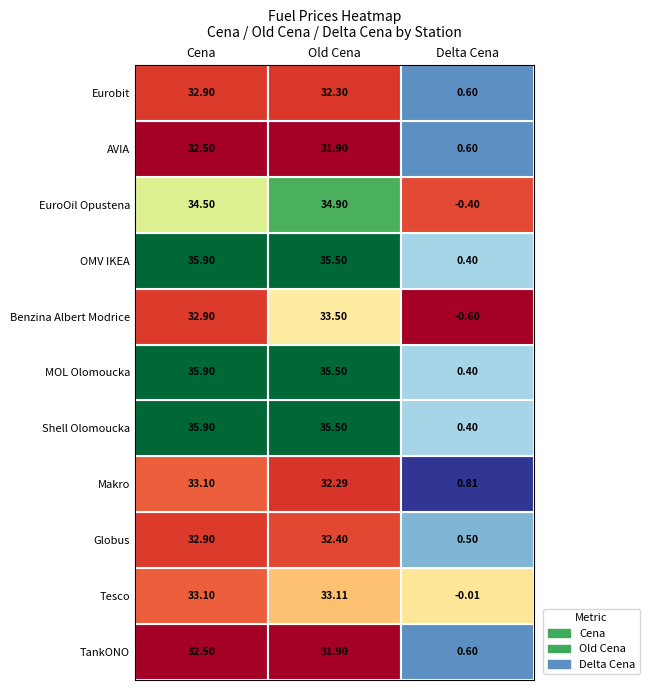

Which series changed the most between Cena and Old Cena?

Makro